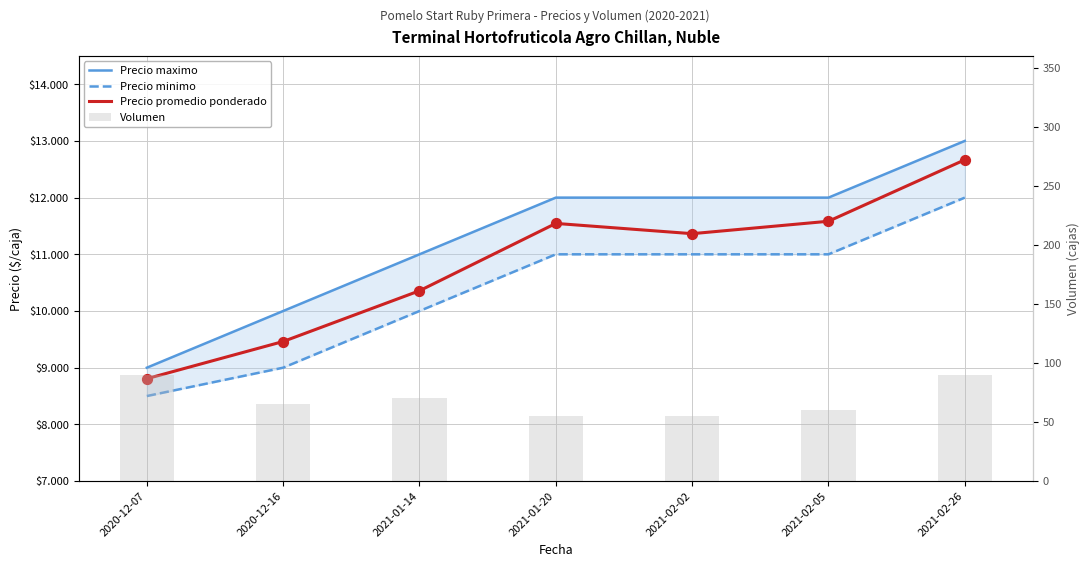

Which series has the largest total across all categories?

Precio maximo